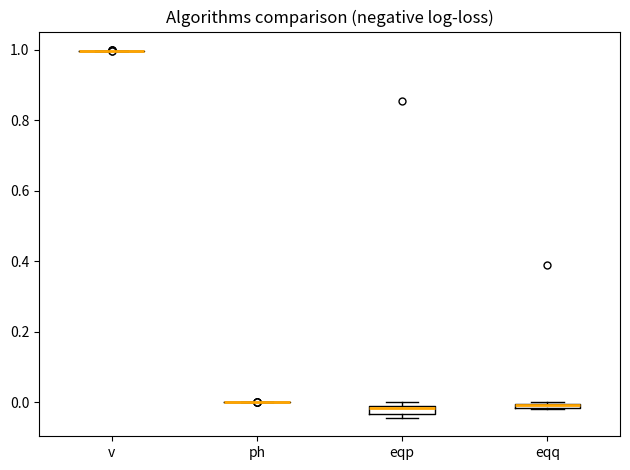

Where is the upper edge of the box for eqq on the y-axis? The values are not printed on the chart, so give them approximately, as read against the axis.

0.00